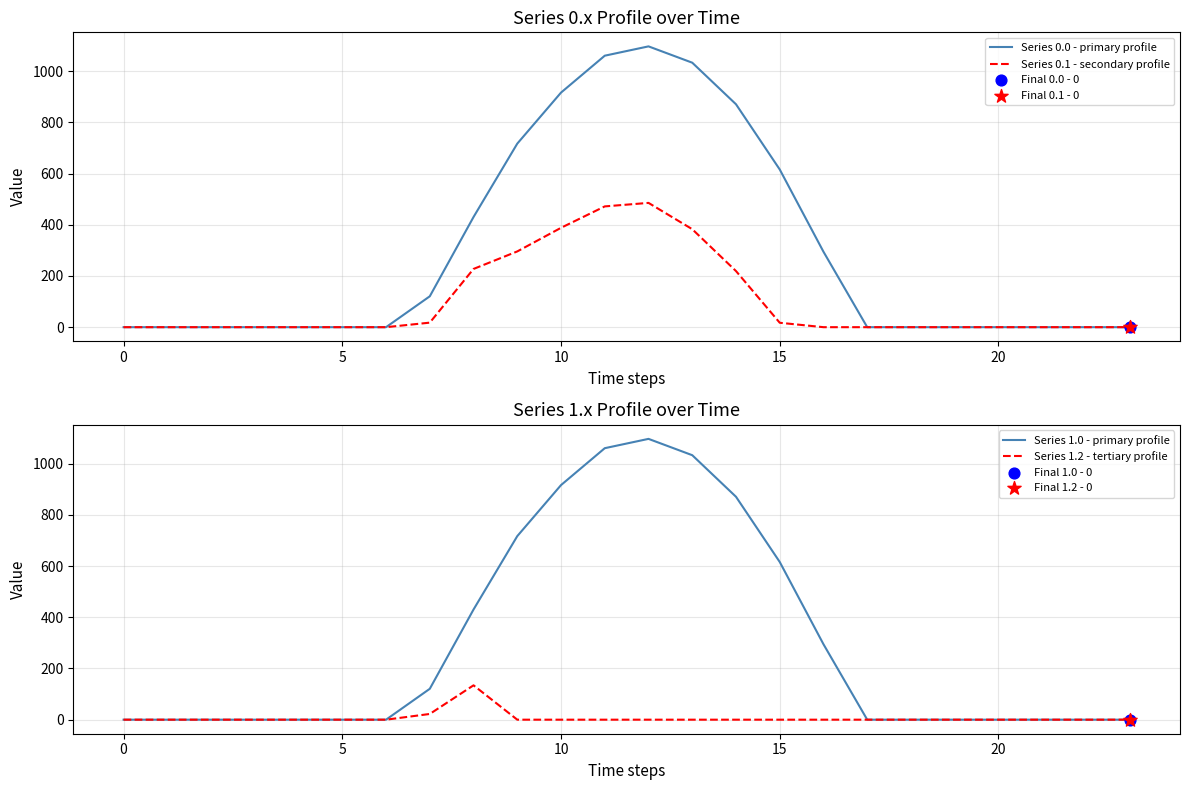

At how many categories does at least one series exceed 523?

7